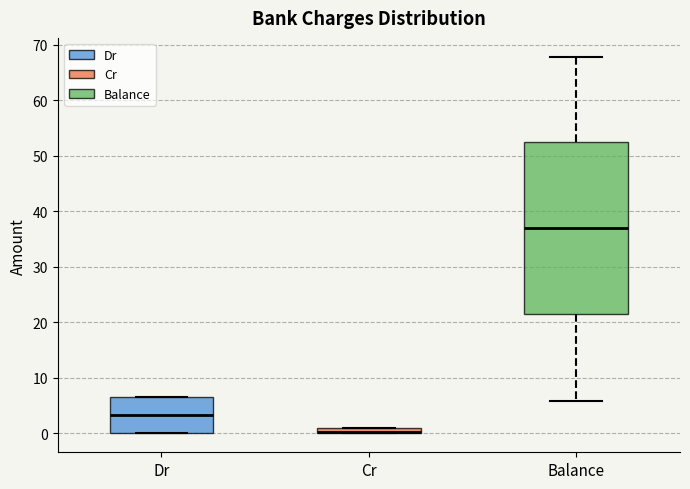

Which box's median line is the highest?

Balance